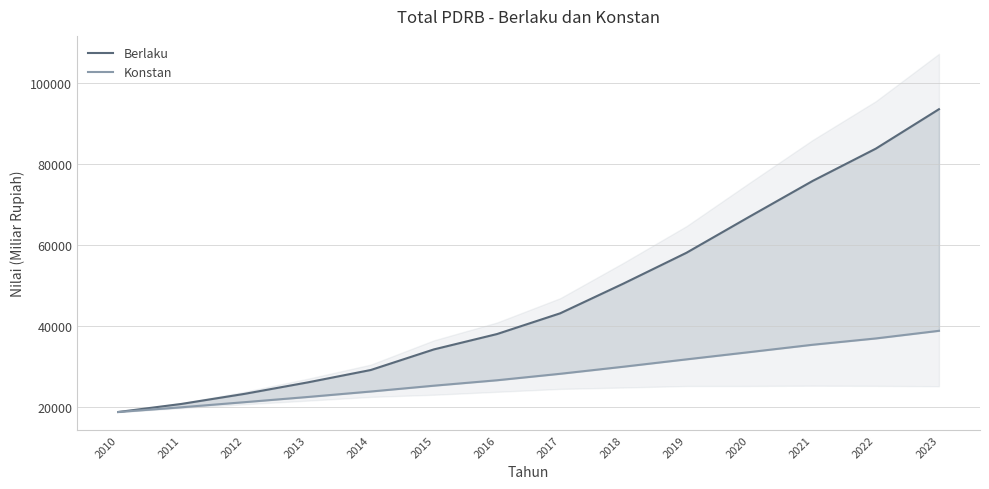

What is the total value across all series at 2010?

37551.2